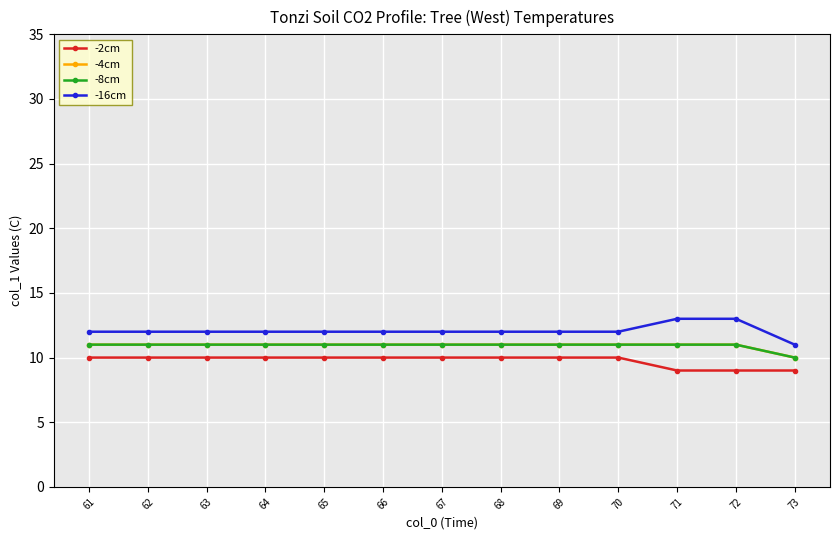

The value of -2cm at 73 is 9. True or false?

True